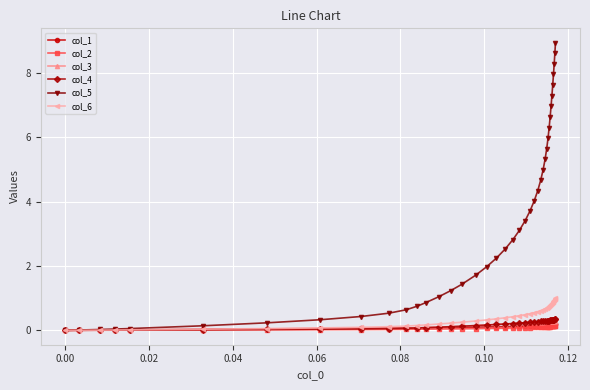

What is the value of the col_1 point at the 39th from the left?

0.2